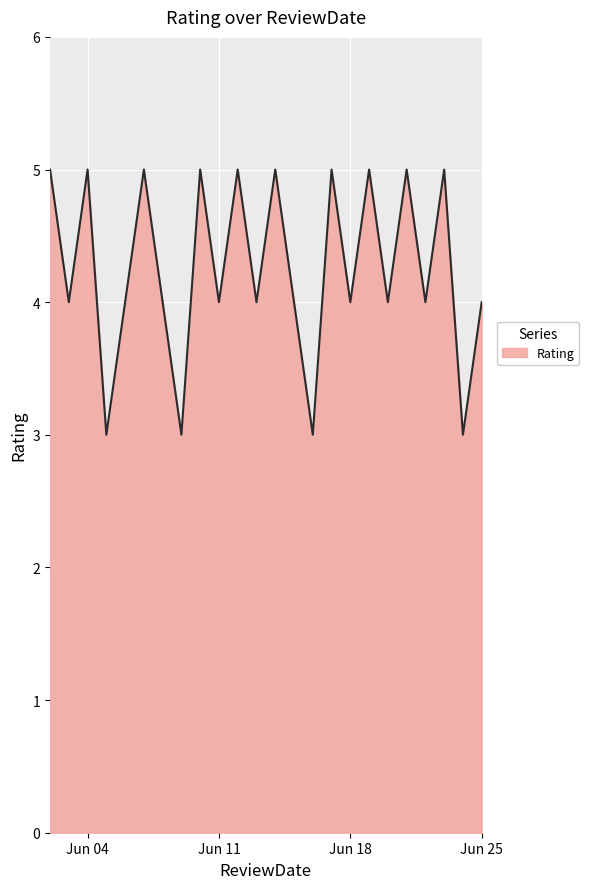

What is the smallest value displayed?

3